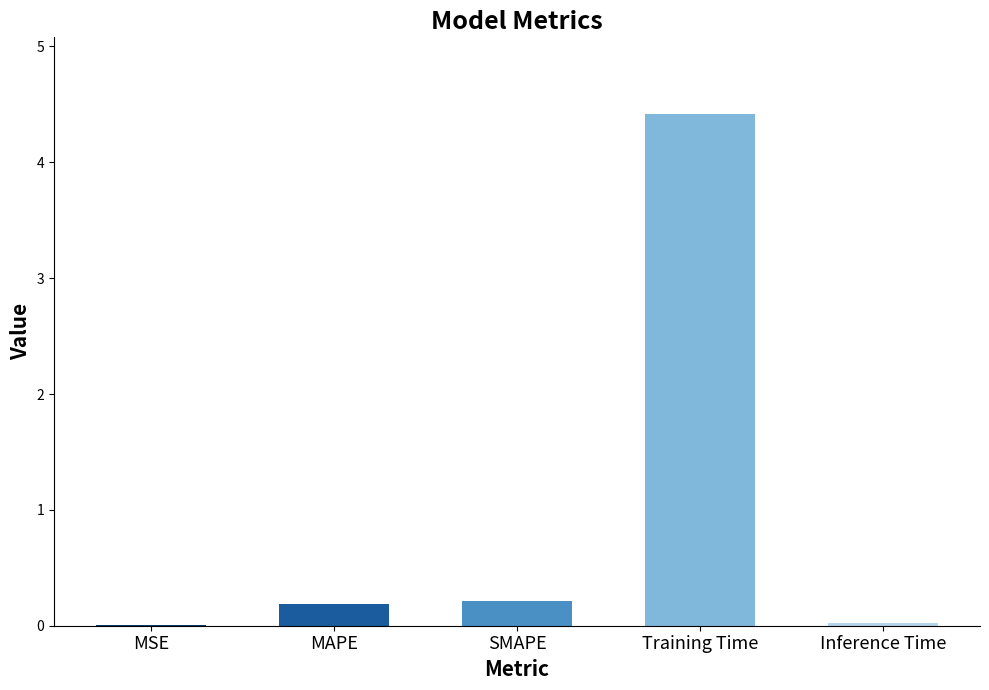

Does the chart contain stacked bars?

No